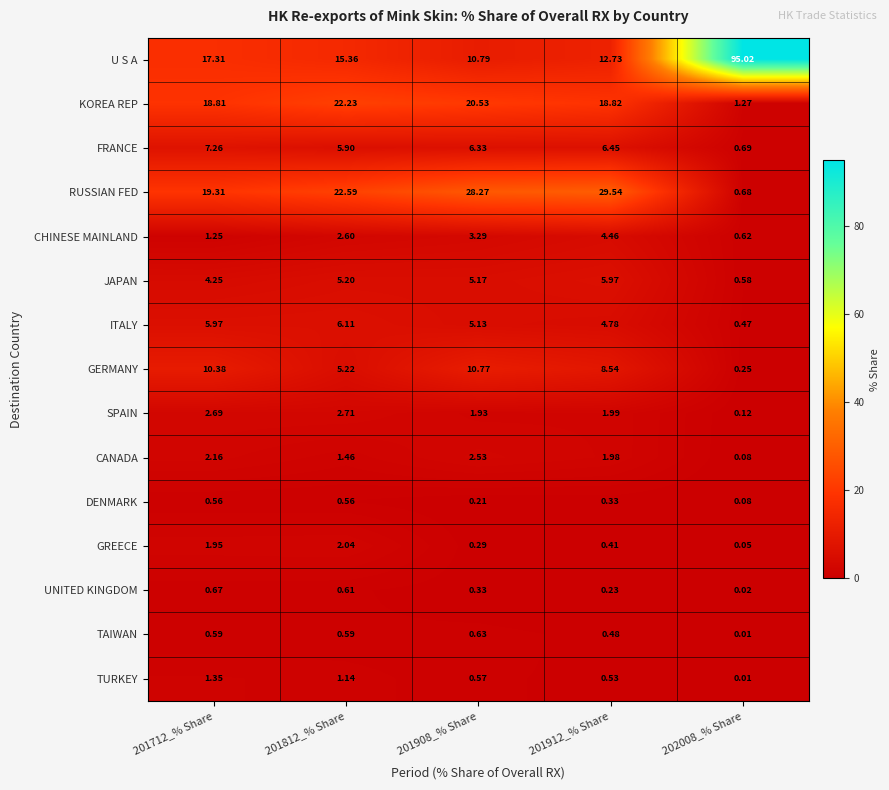

Is the value of CHINESE MAINLAND at 201912_% Share greater than the value of GREECE at 201712_% Share?

Yes